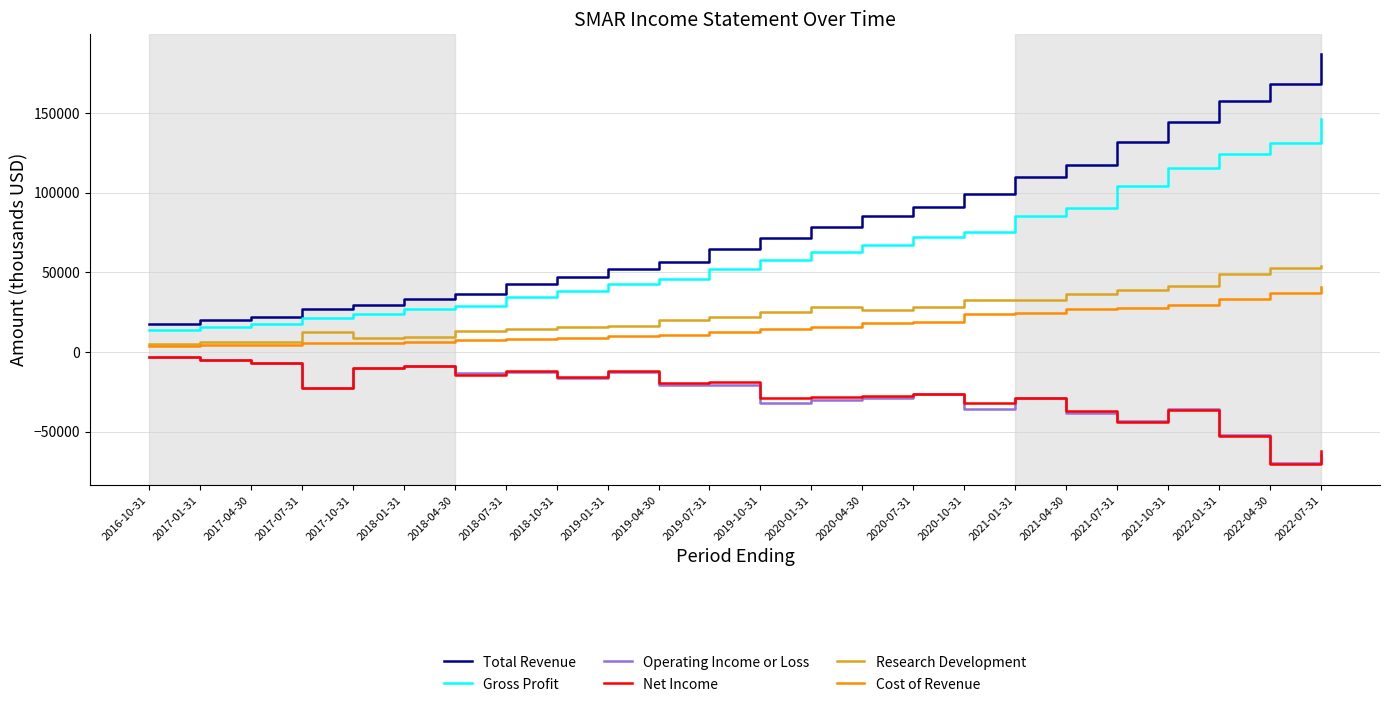

What is the difference between the Cost of Revenue values at 2019-10-31 and 2021-10-31?

15300